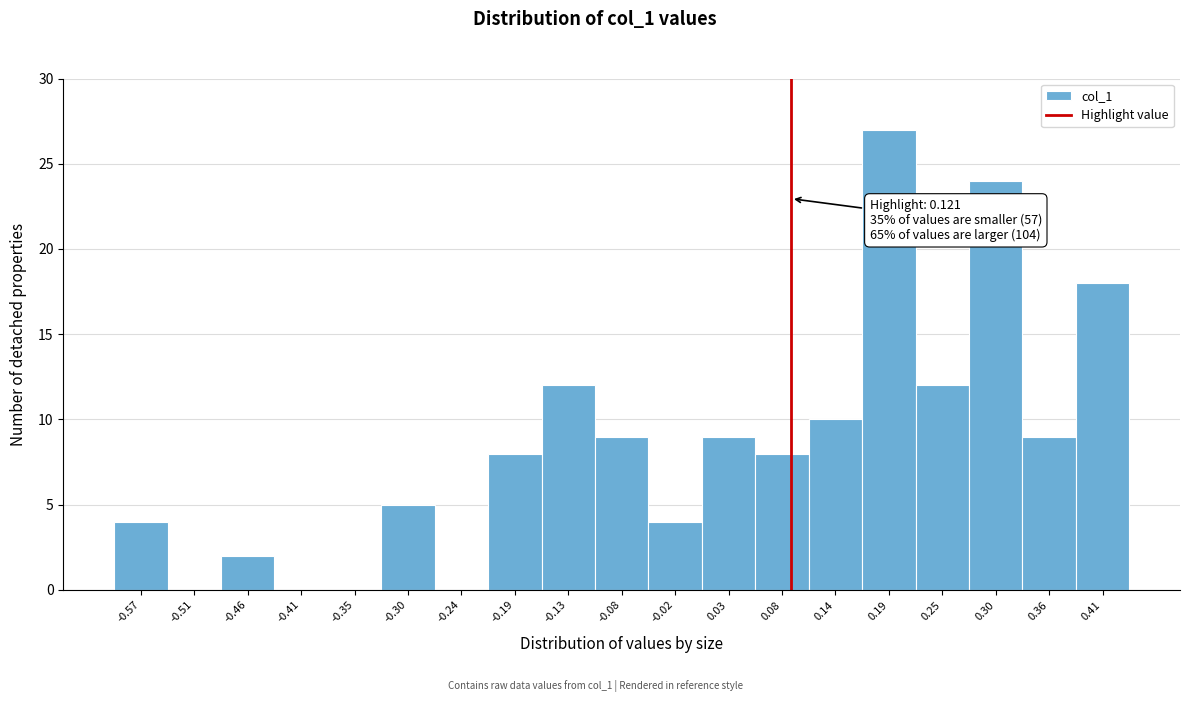

Reading right to left, list all the values displayed in this chart.

0.41=18	0.36=9	0.30=24	0.25=12	0.19=27	0.14=10	0.08=8	0.03=9	-0.02=4	-0.08=9	-0.13=12	-0.19=8	-0.24=0	-0.30=5	-0.35=0	-0.41=0	-0.46=2	-0.51=0	-0.57=4